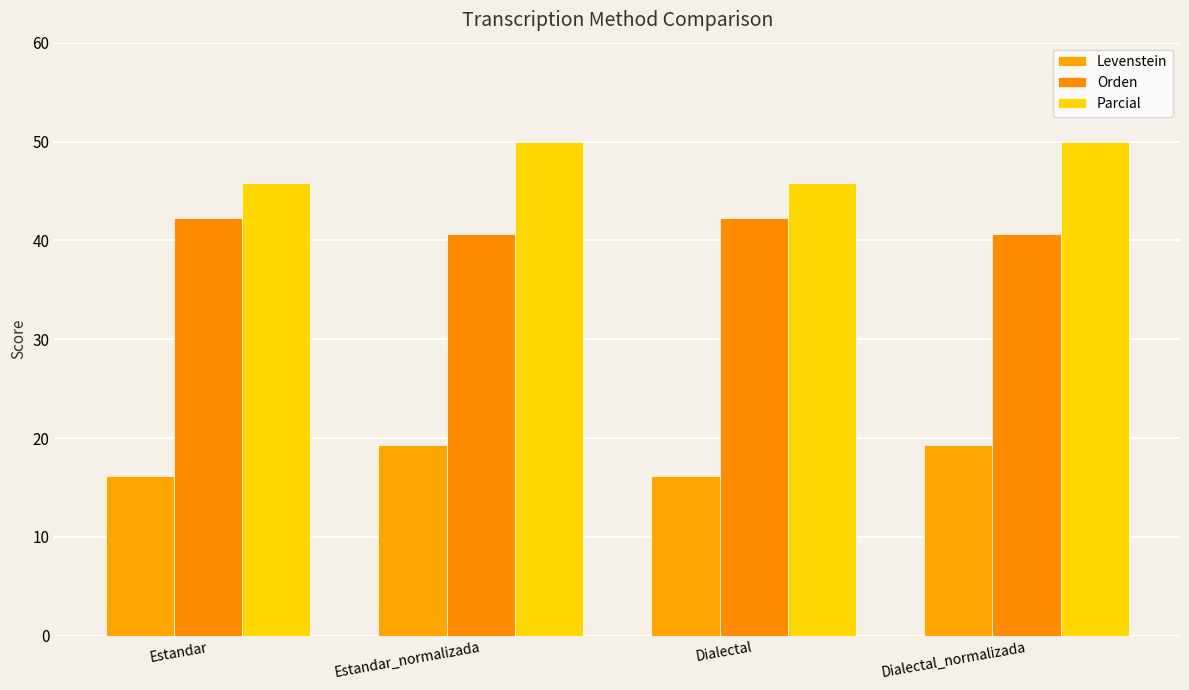

What is the total value across all series at Dialectal_normalizada?

109.9